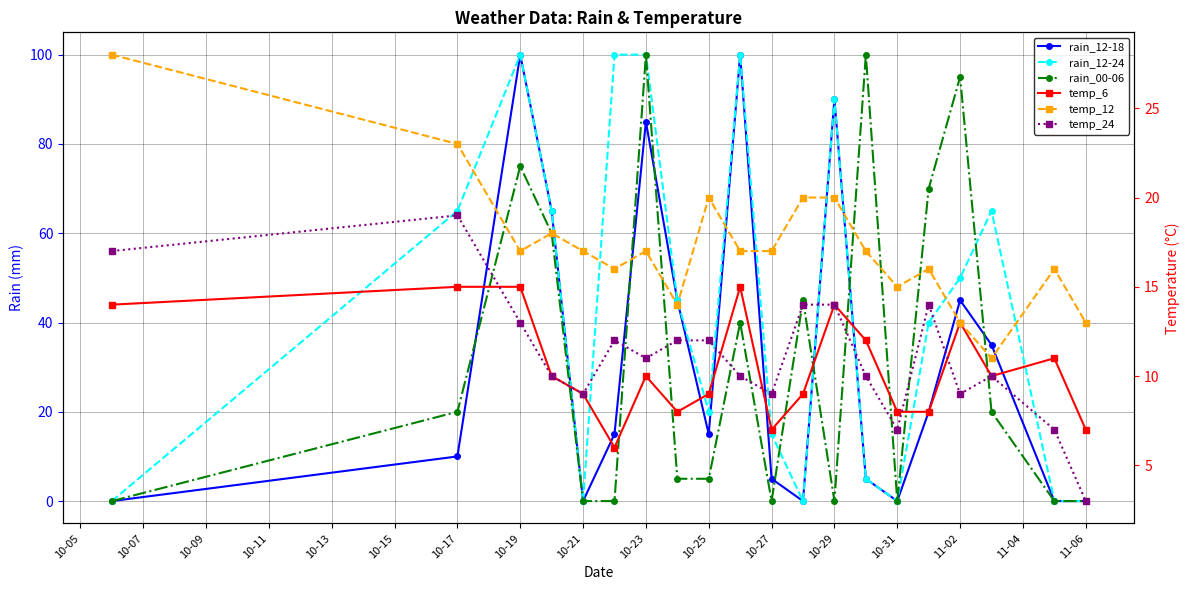

The value of temp_12 at 10-17 is 6. True or false?

False